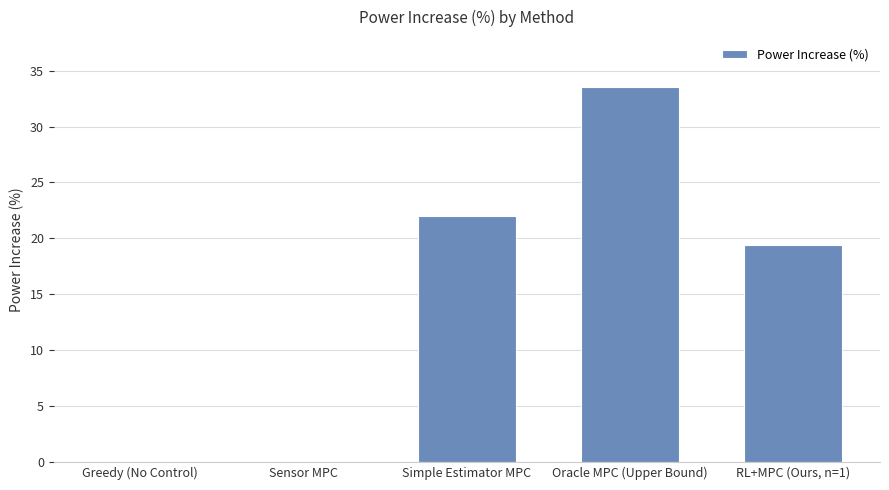

What is the maximum value shown in the chart?

33.5